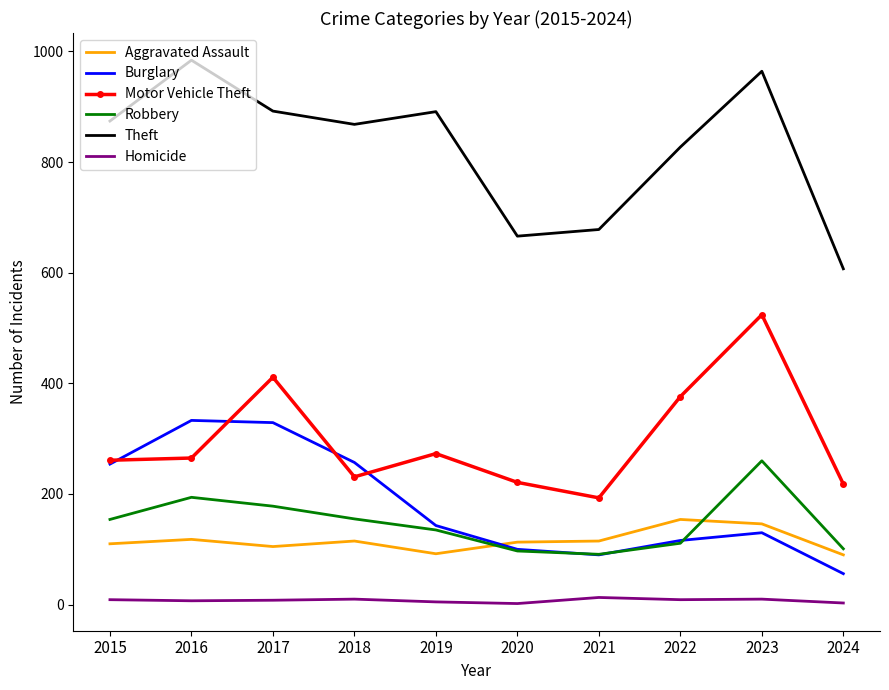

Where is the first local minimum for Aggravated Assault?

2017